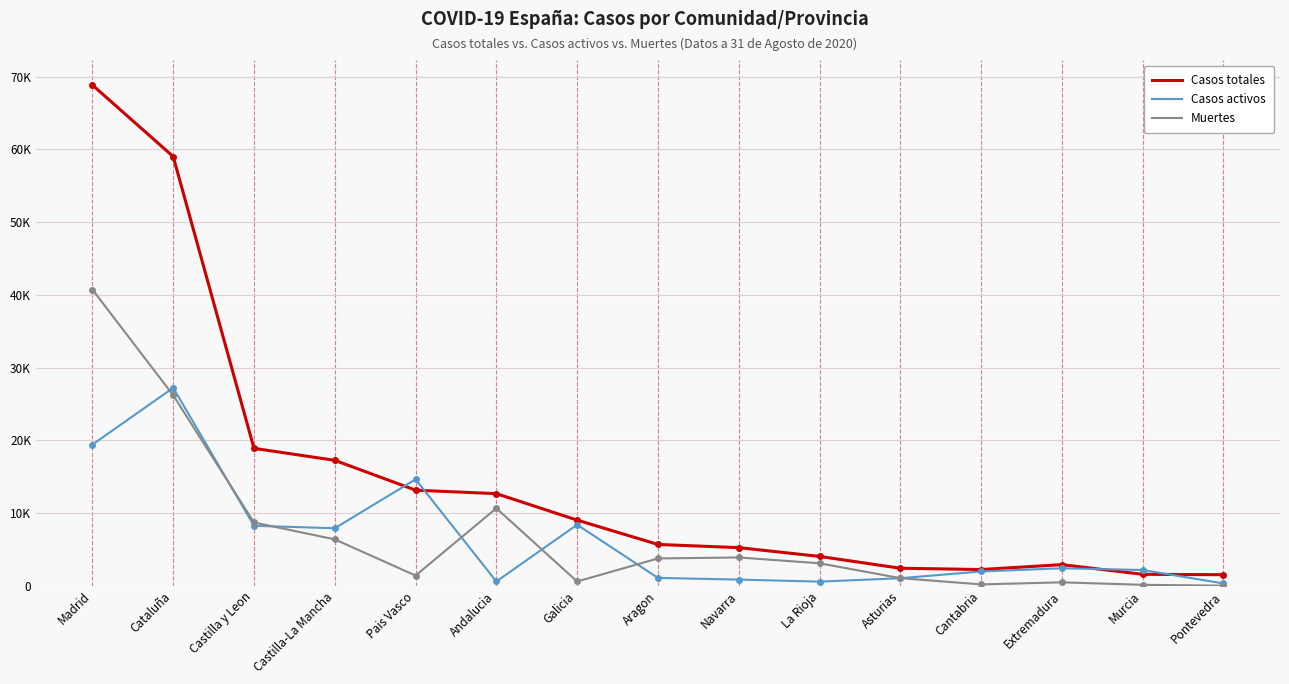

At which label is Casos totales closest to 35194?

Castilla y Leon